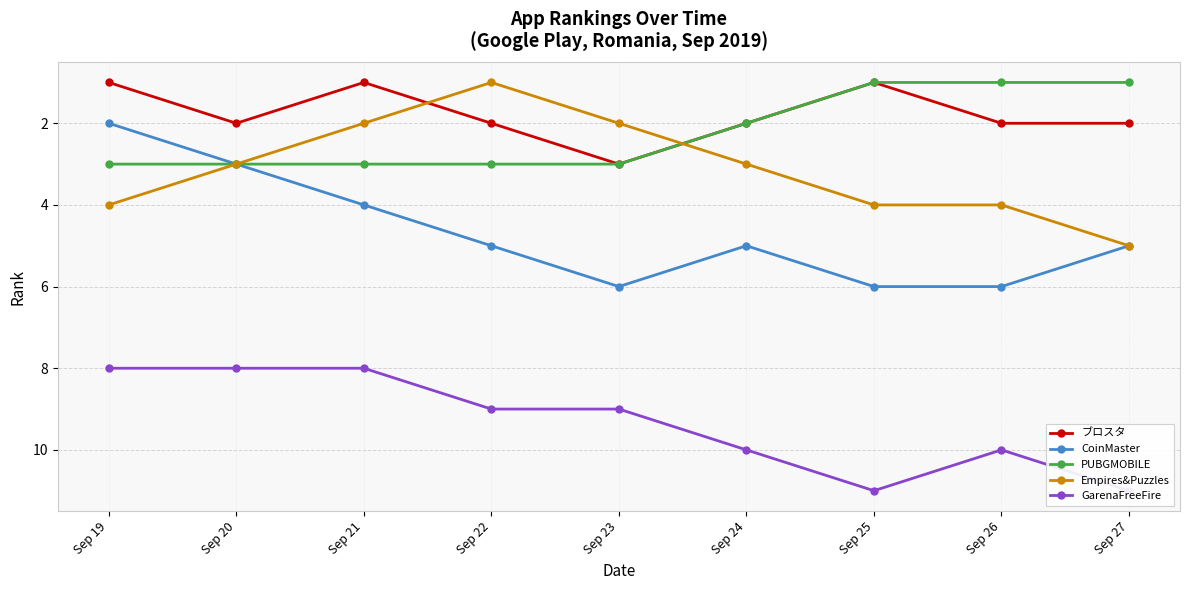

True or false: GarenaFreeFire has a value of 8 at Sep 20.

True